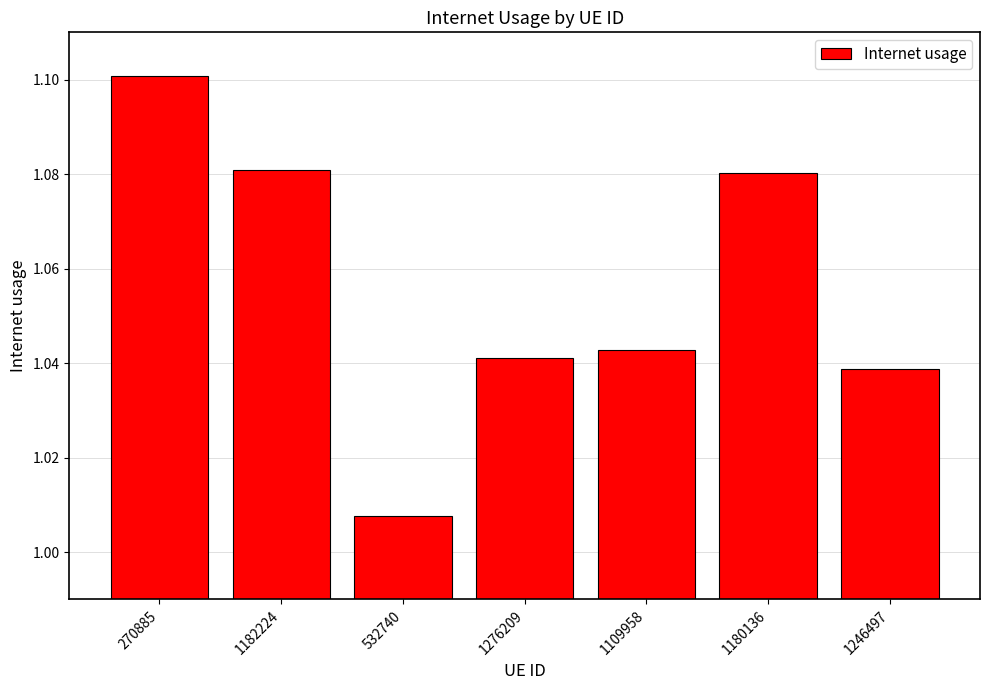

Between 1246497 and 1109958, which is larger?

1109958